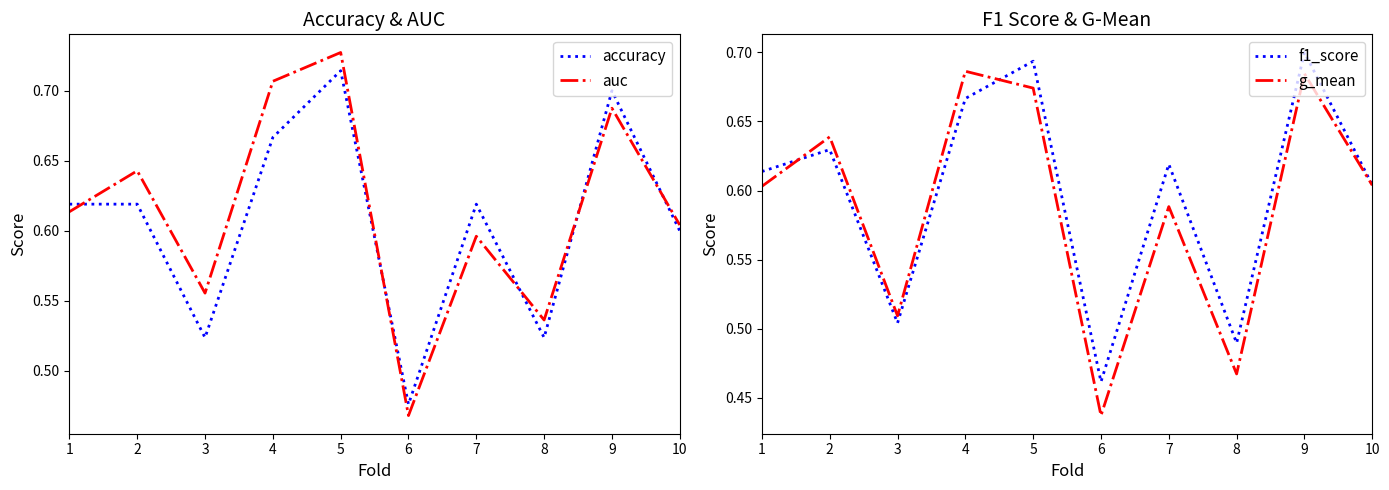

Count the number of categories in the chart.

10